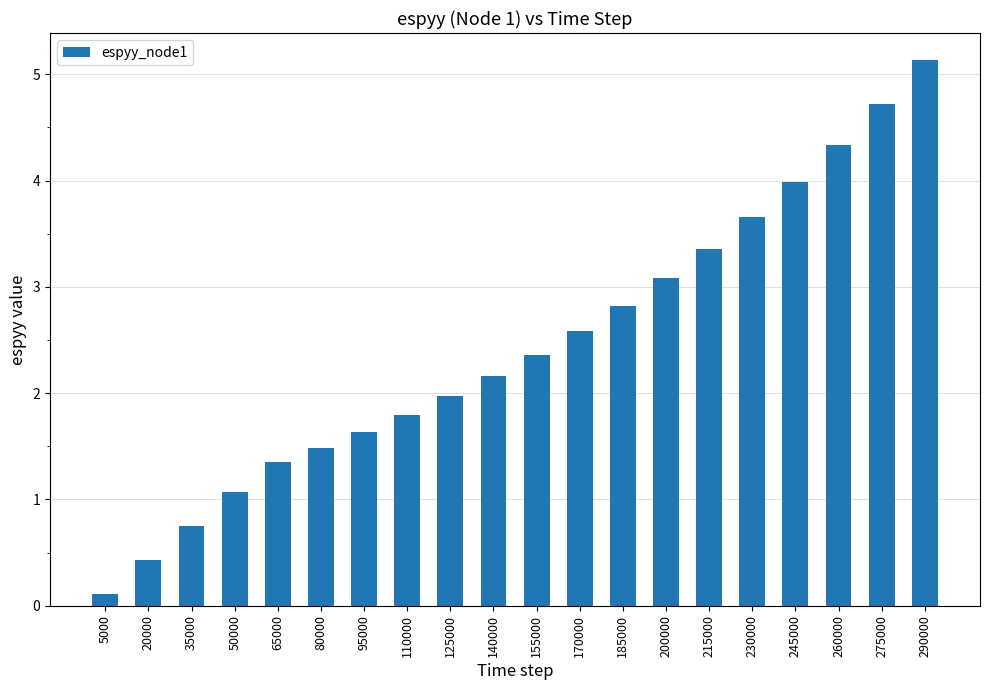

The chart shows a value of 0.9 at 110000. True or false?

False